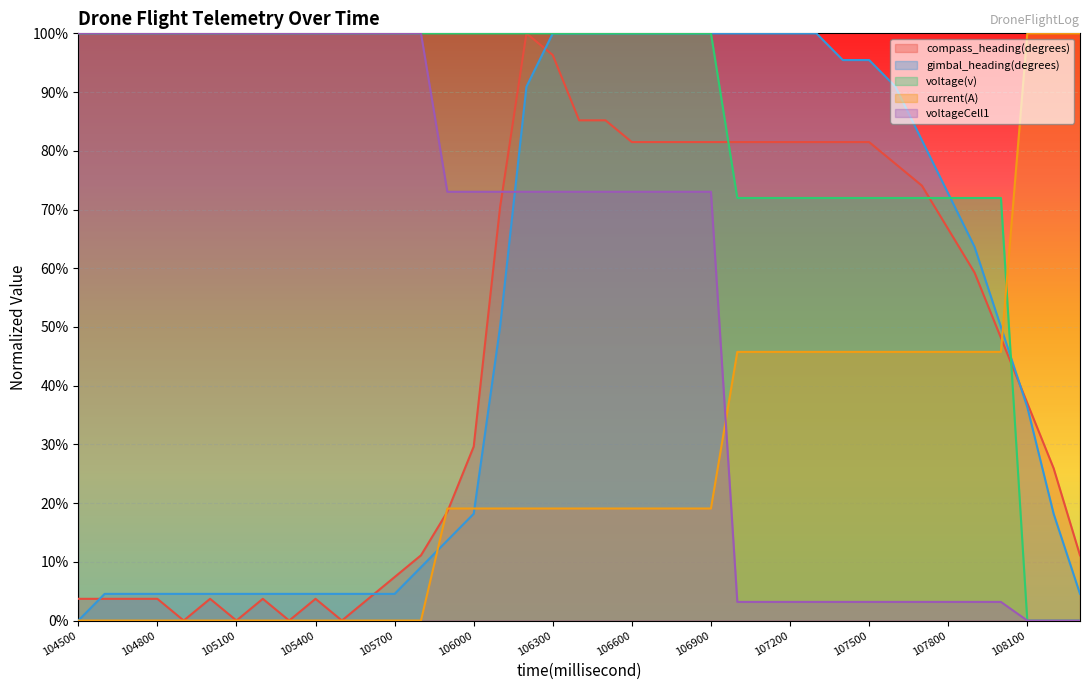

How many data points in voltageCell1 are above 73?

25